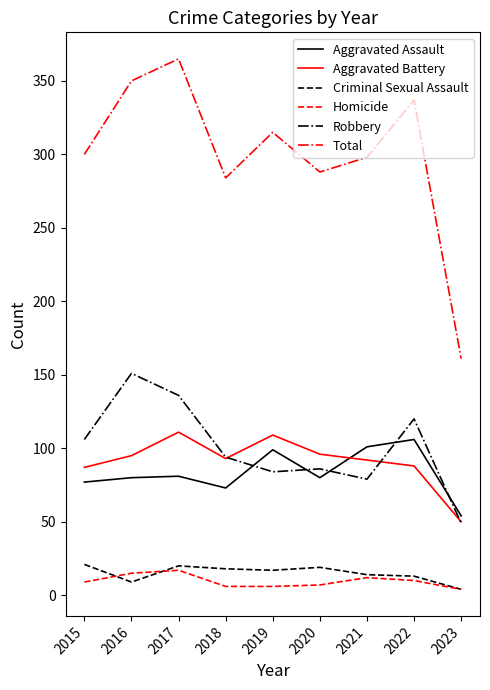

True or false: Robbery and Criminal Sexual Assault cross at least once.

False